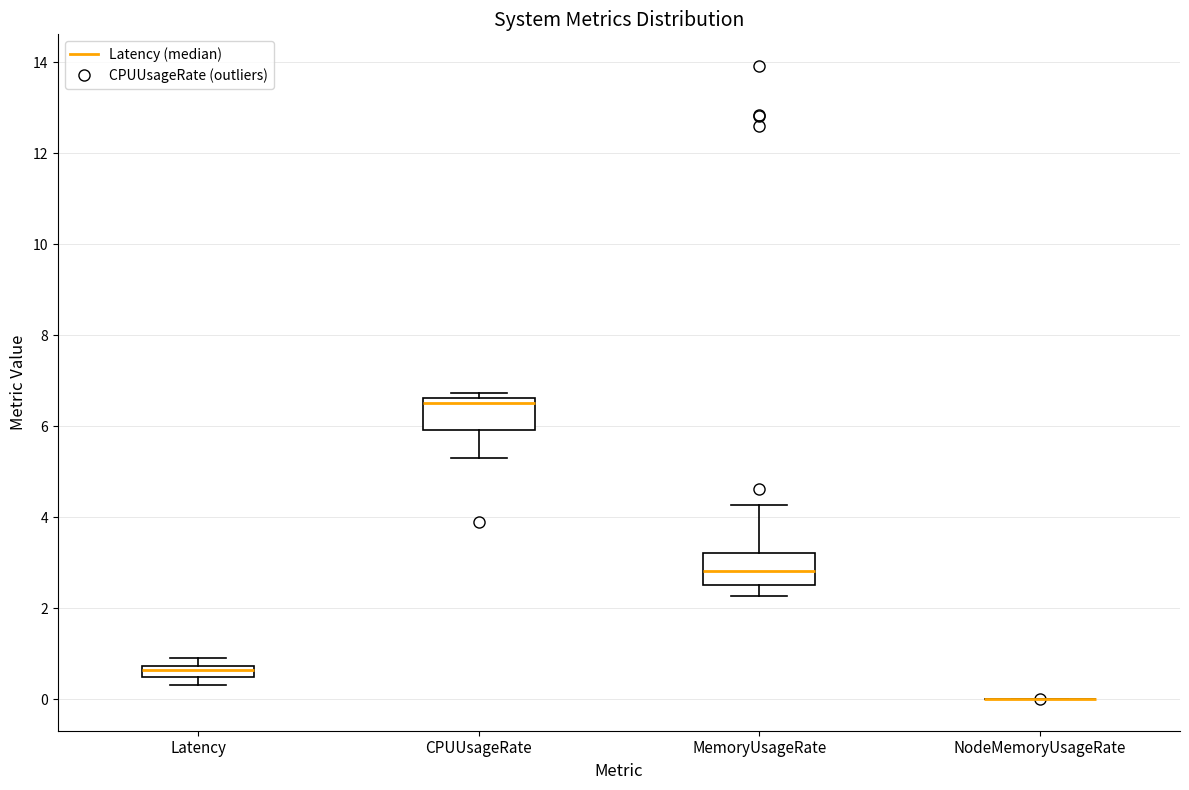

Where is the upper edge of the box for CPUUsageRate on the y-axis? The values are not printed on the chart, so give them approximately, as read against the axis.

6.6